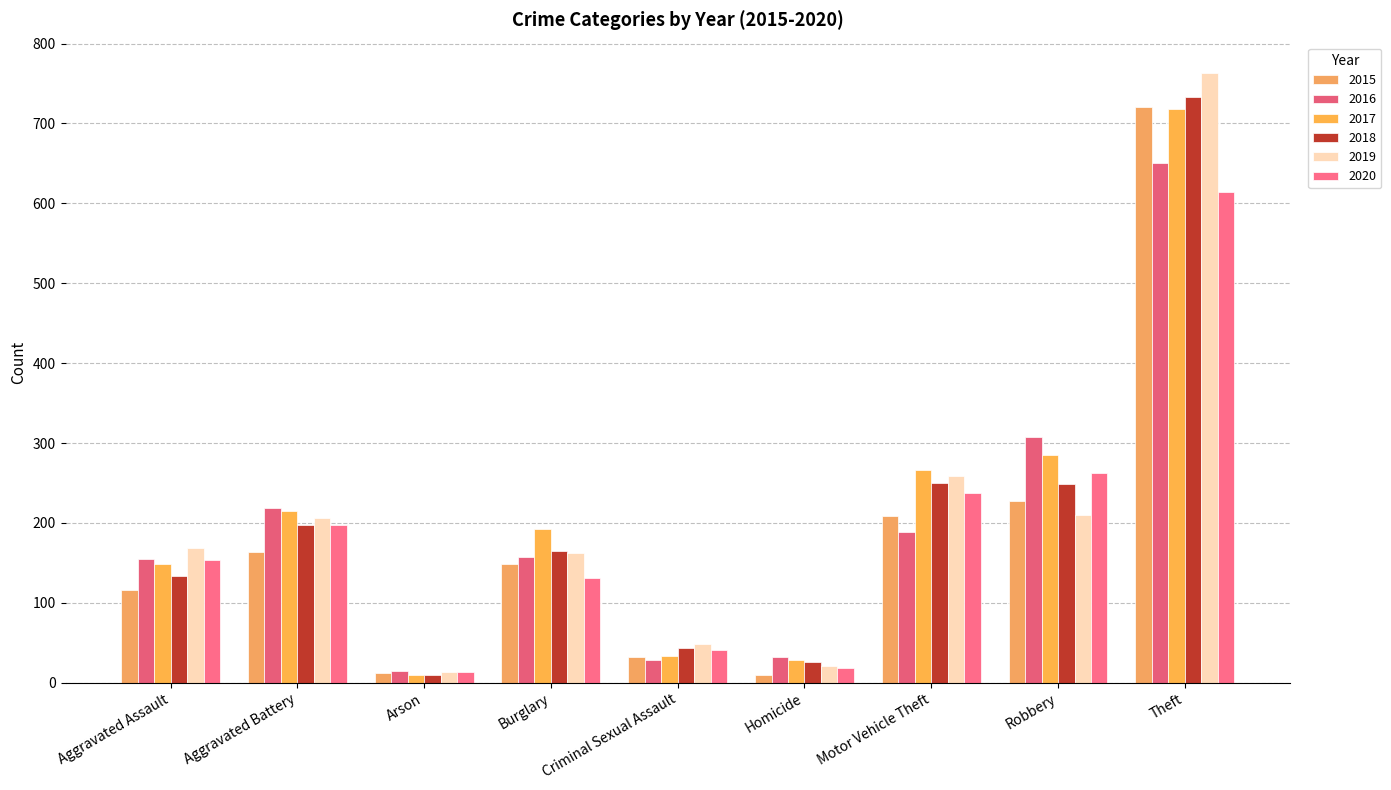

How many data points does each series have?

9